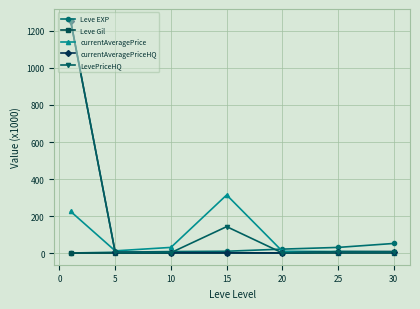

Which series has the largest total across all categories?

LevePriceHQ